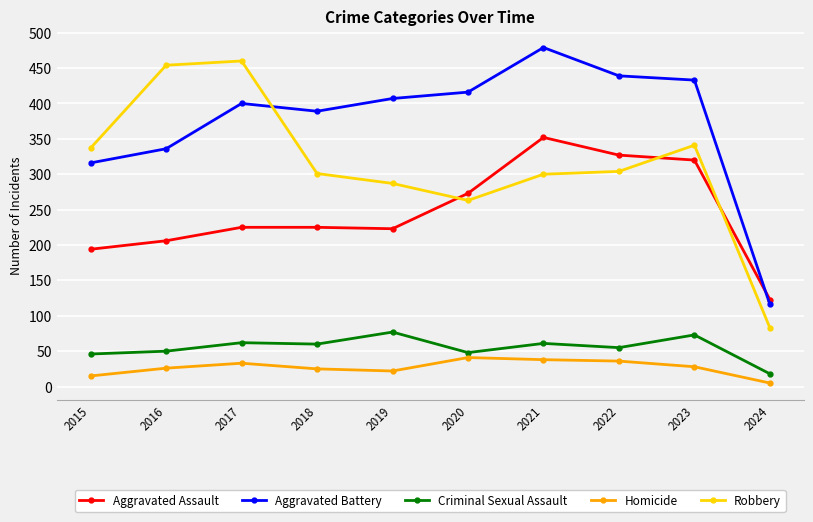

What is the minimum value shown in the chart?

5